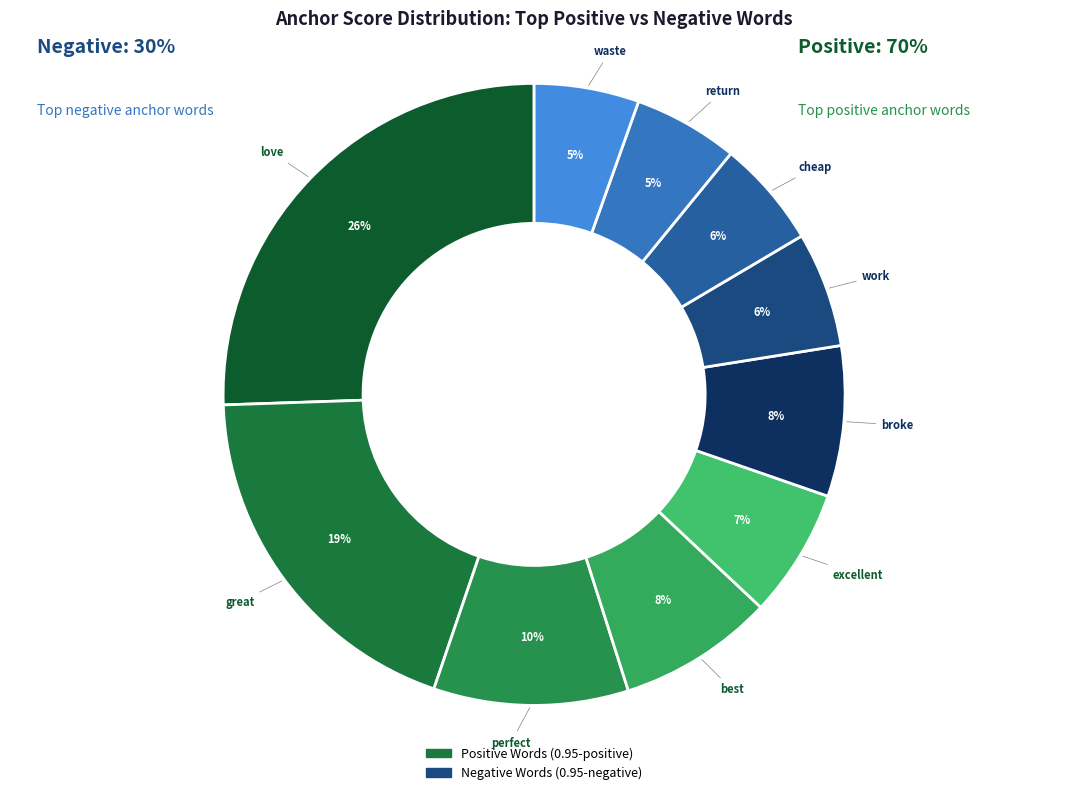

To the nearest percent, what is the average slice percentage?

10%